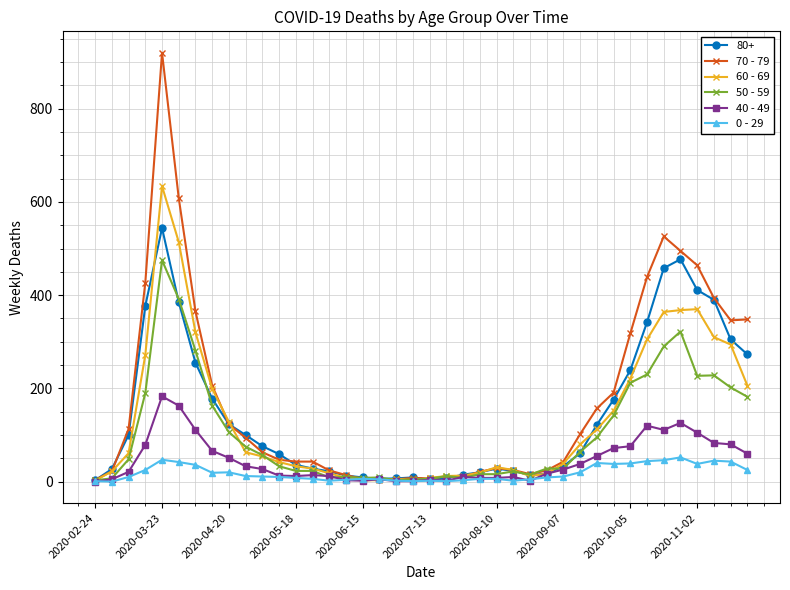

Is this an area chart (filled region under the line)?

No